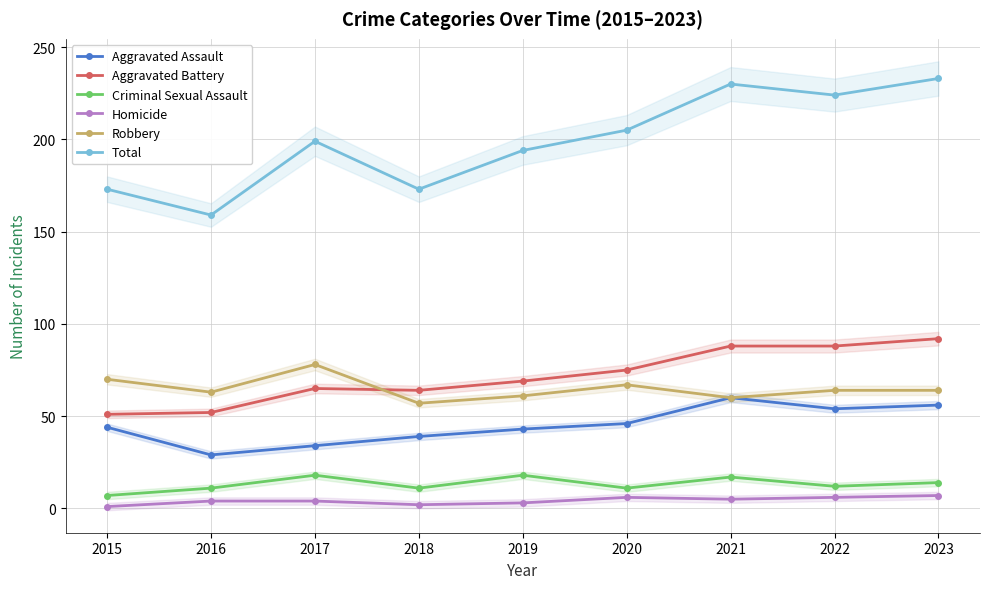

At which label is Homicide closest to 4?

2016